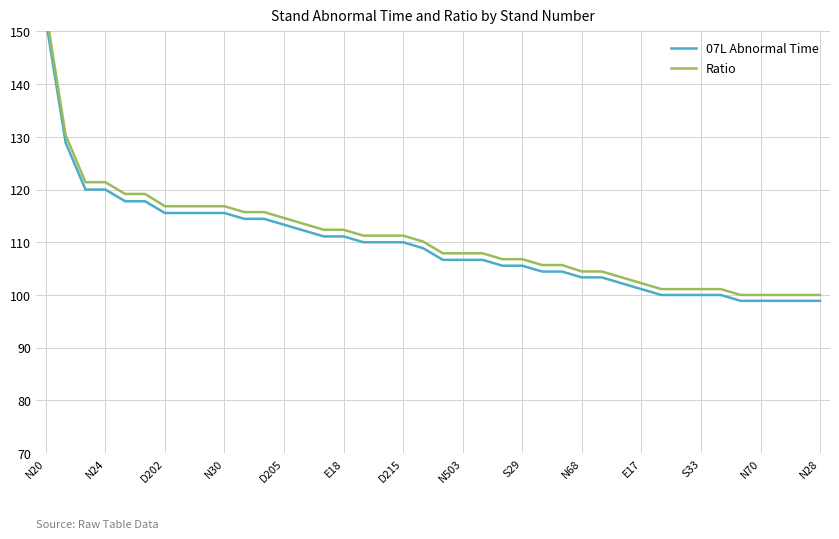

Which category has the highest value across all series?

N20